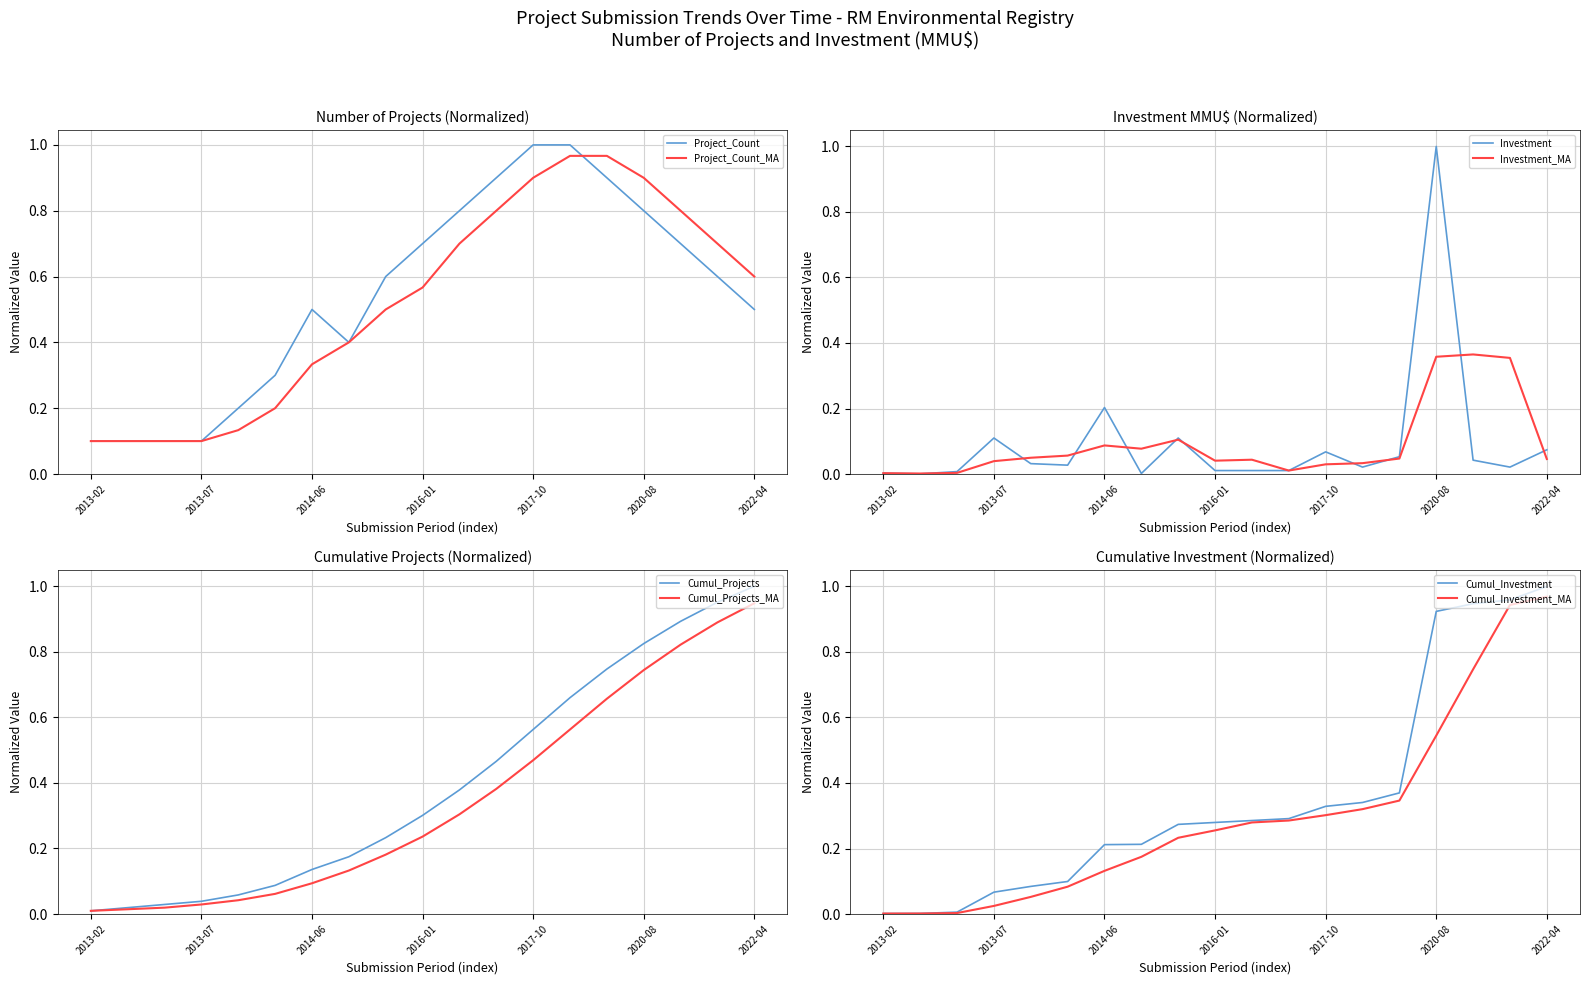

Is this an area chart (filled region under the line)?

No